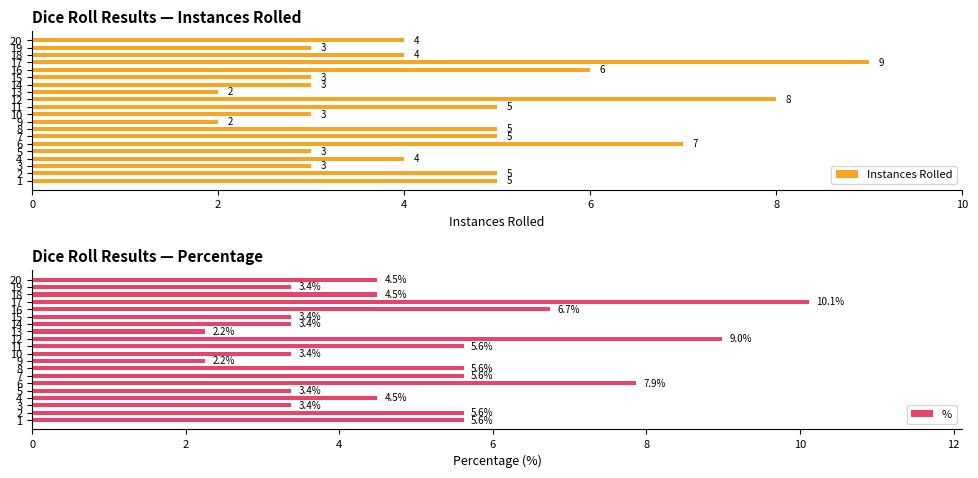

The Instances Rolled series shows 4 at 4. True or false?

True